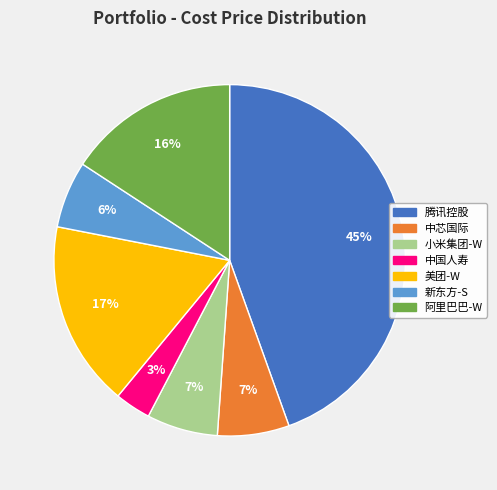

Which has a higher value, 新东方-S or 中国人寿?

新东方-S